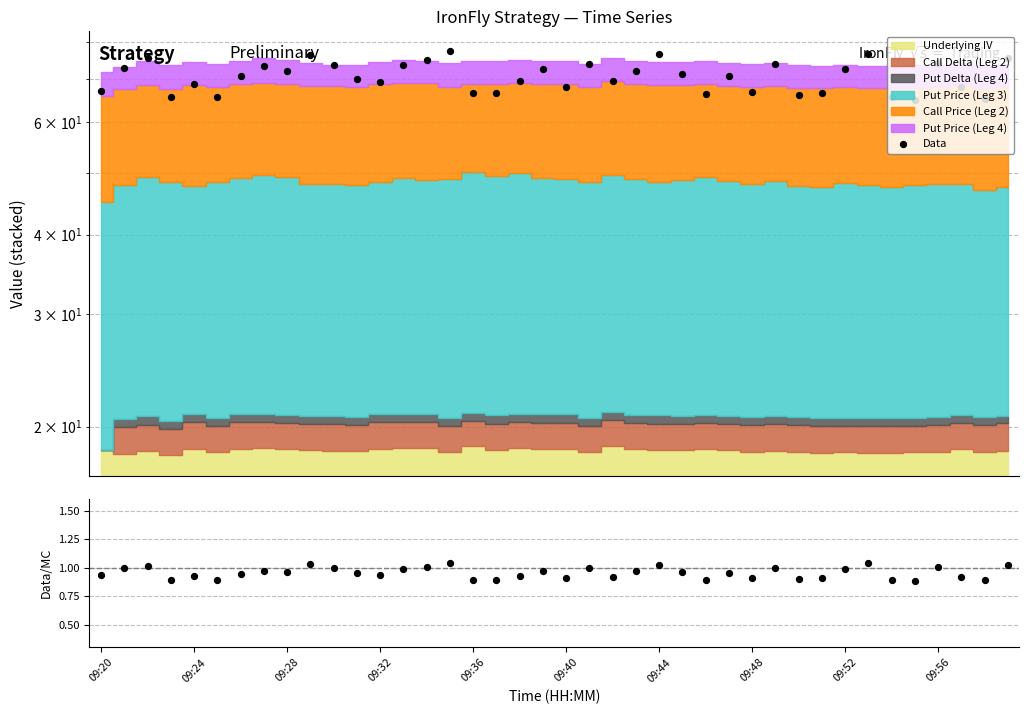

Which series has the widest spread of Y values?

Data